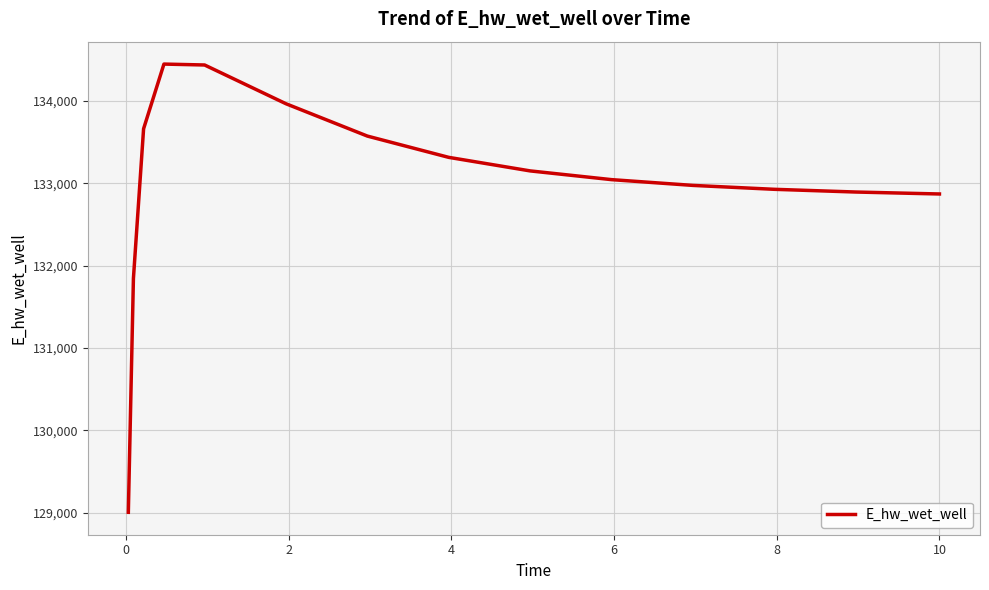

What is the smallest value displayed?

129003.8